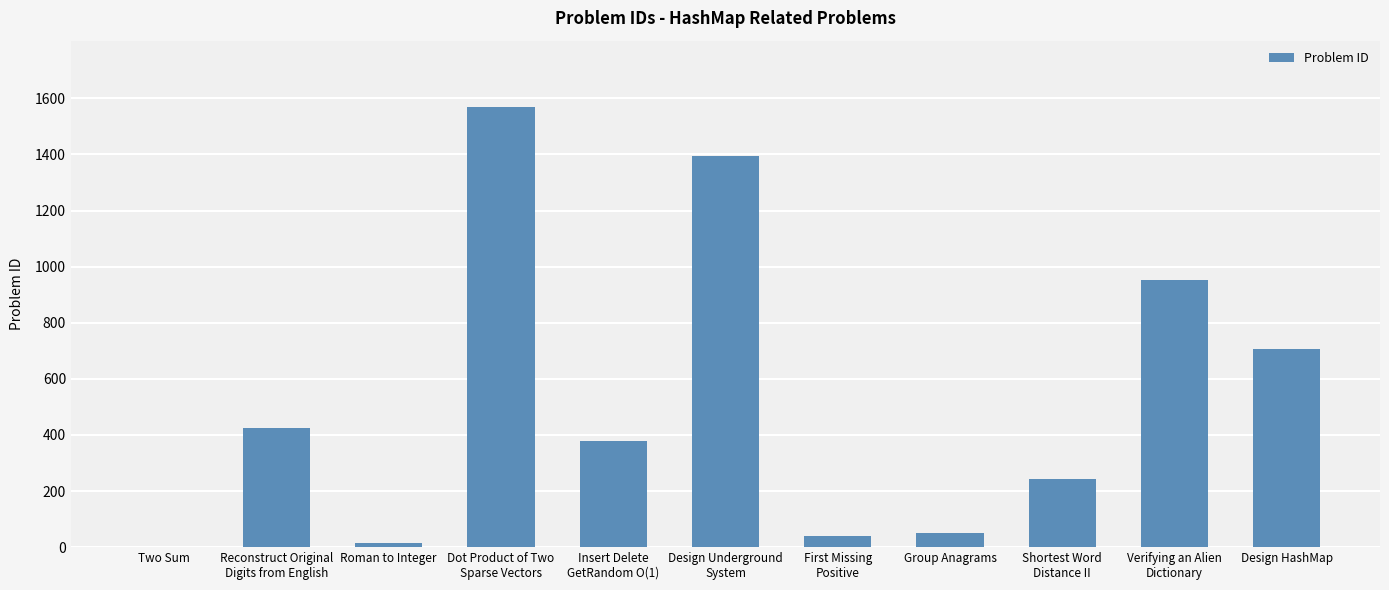

Reading left to right, transcribe all the data shown in this chart.

1	423	13	1570	380	1396	41	49	244	953	706